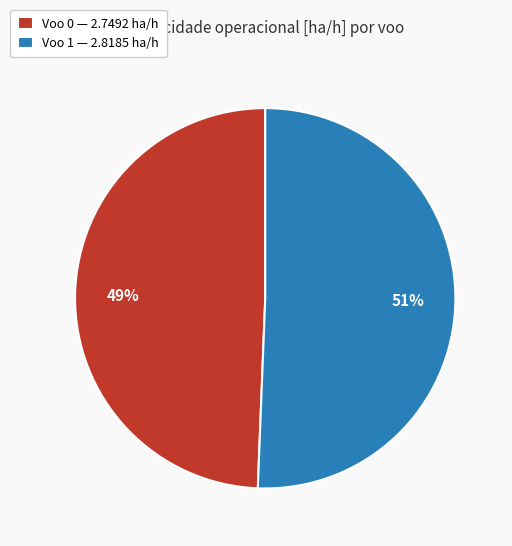

To the nearest percent, what is the average slice percentage?

50%